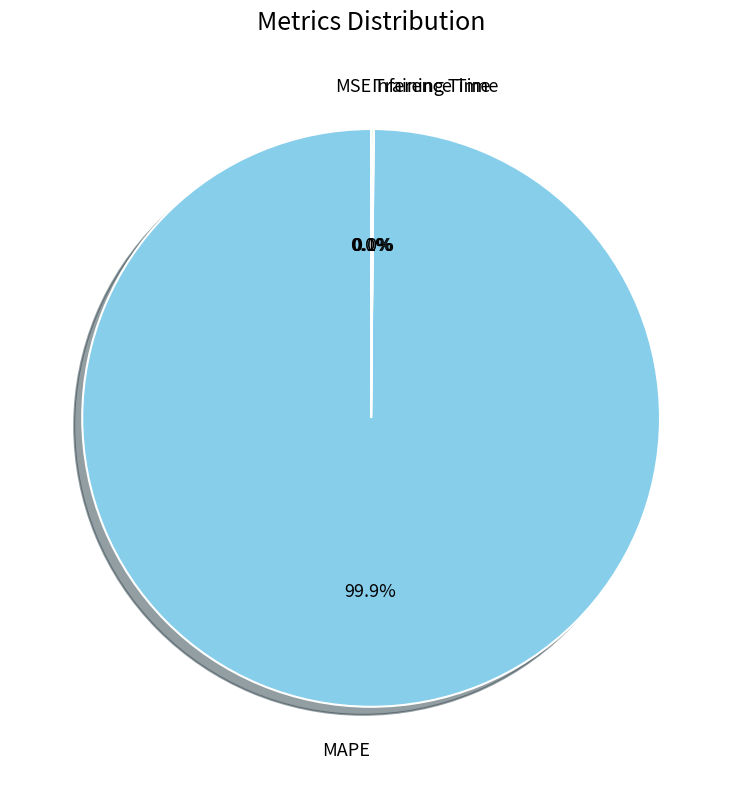

What percentage is the MAPE slice, to the nearest percent?

100%